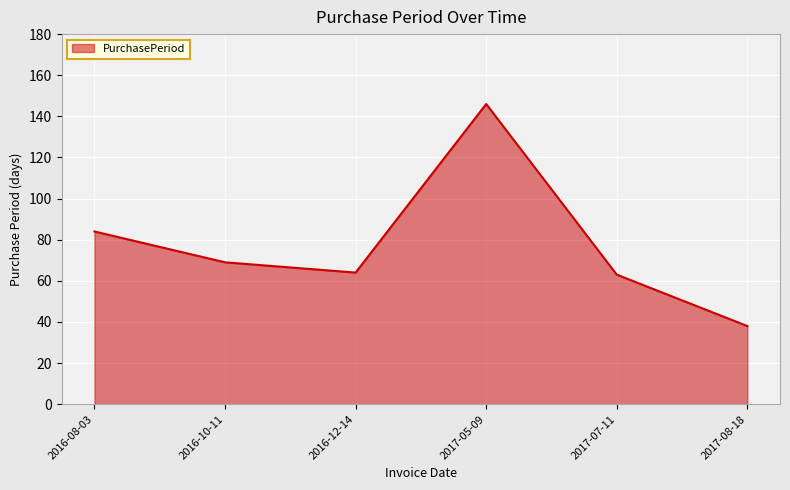

What is the change in value from 2016-08-03 to 2016-12-14?

-20